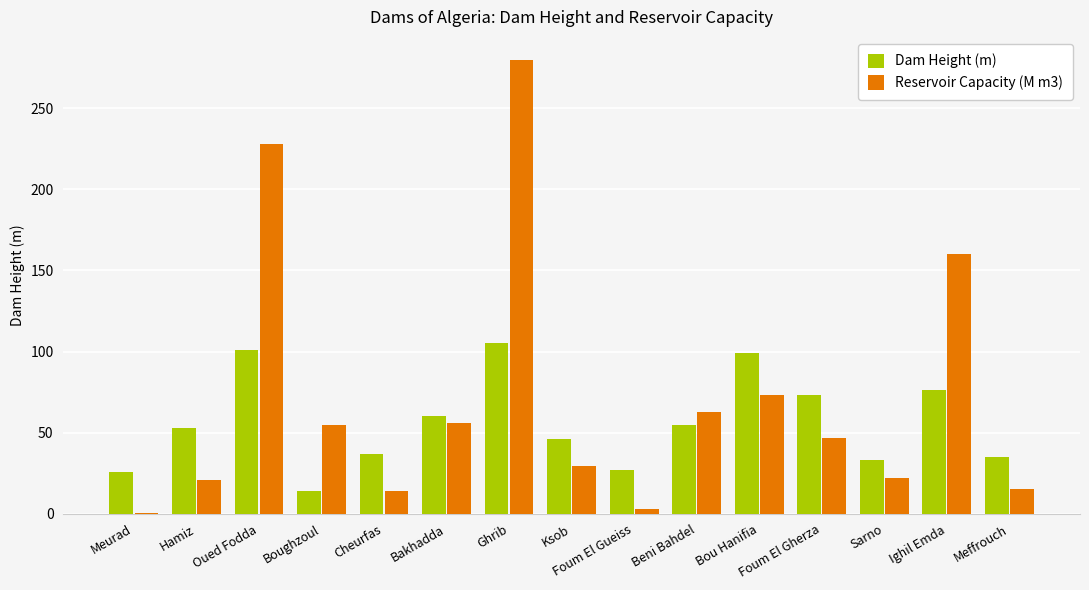

What is the maximum value shown in the chart?

280.0